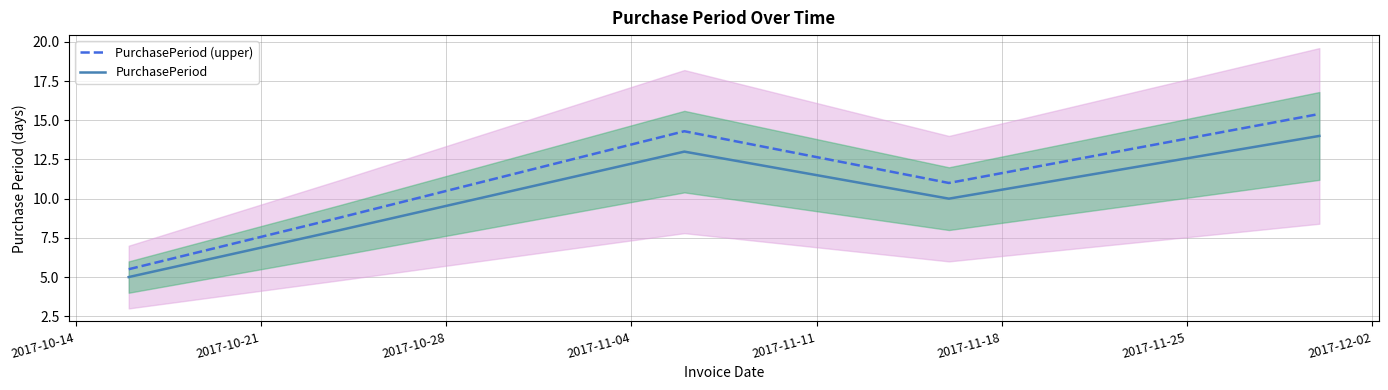

What is the highest value of the PurchasePeriod (upper) series?

15.4